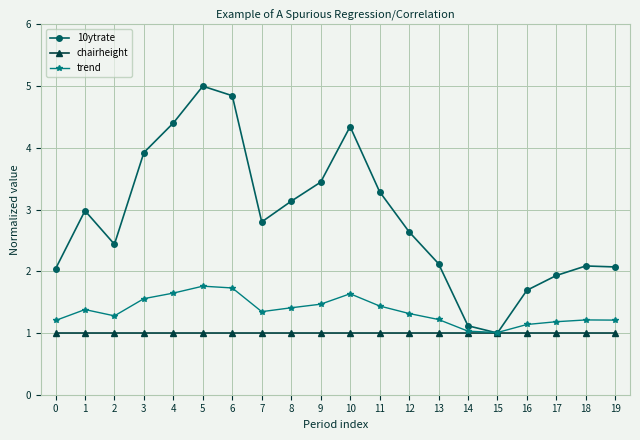

What is the value of the trend point at the 13th from the left?

1.3